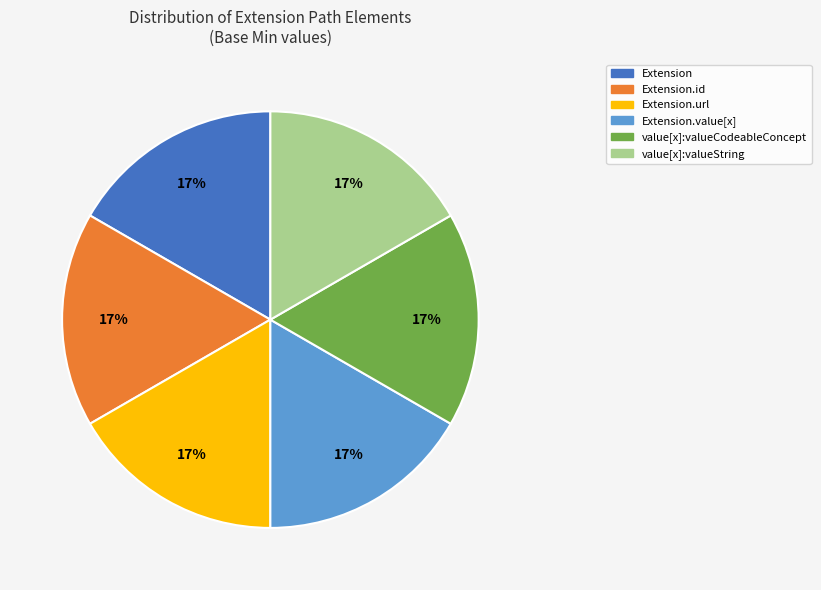

What is the ratio of the value at Extension.value[x] to the value at Extension.url?

1.0